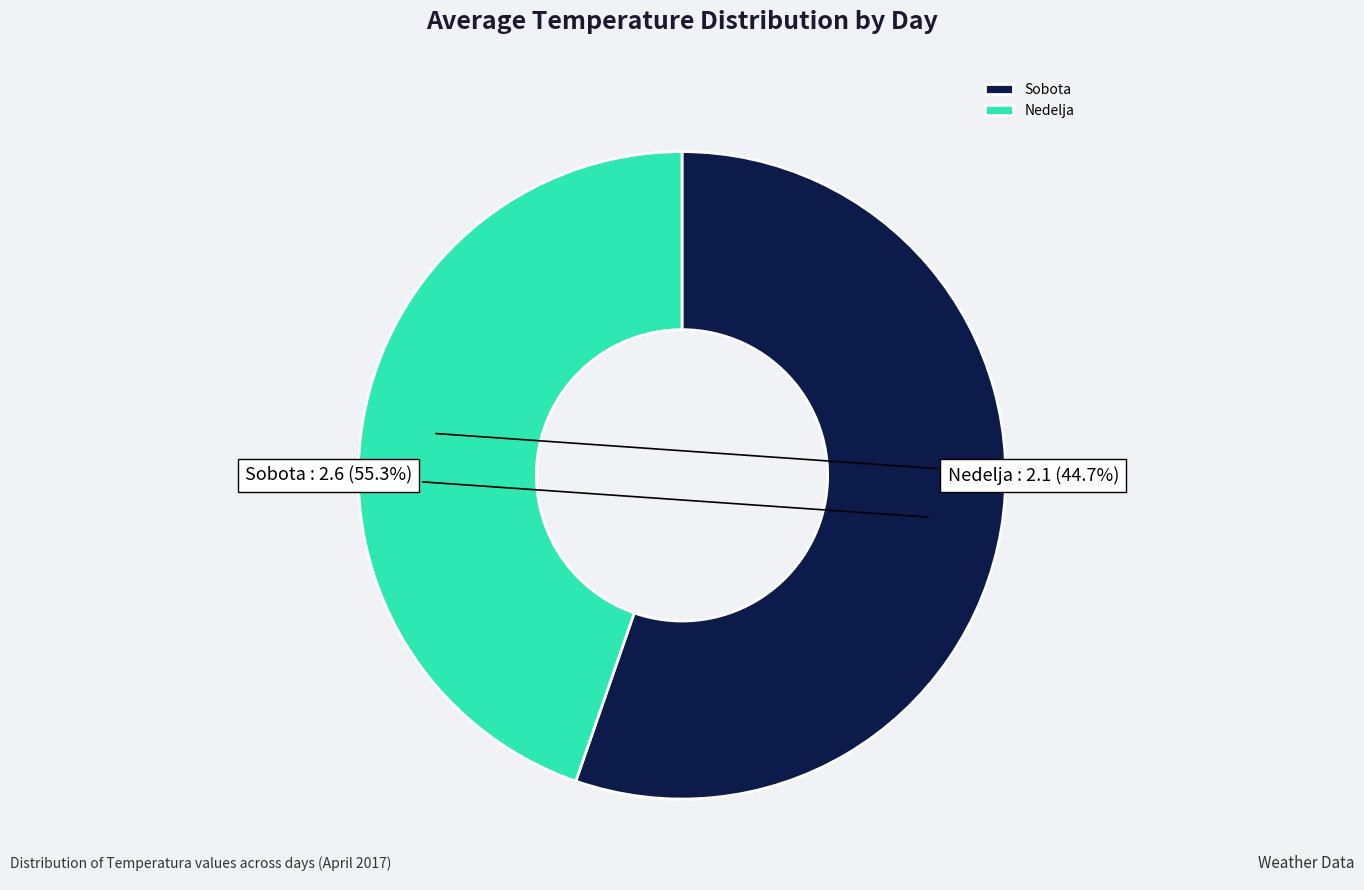

How many segments does this pie chart have?

2